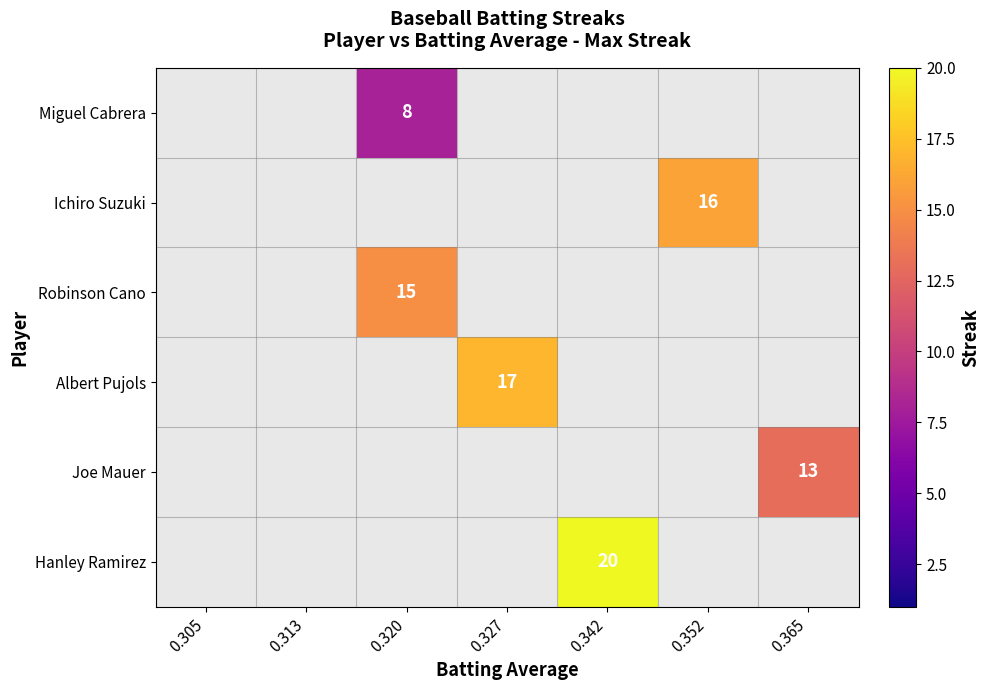

Count the number of categories in the chart.

7